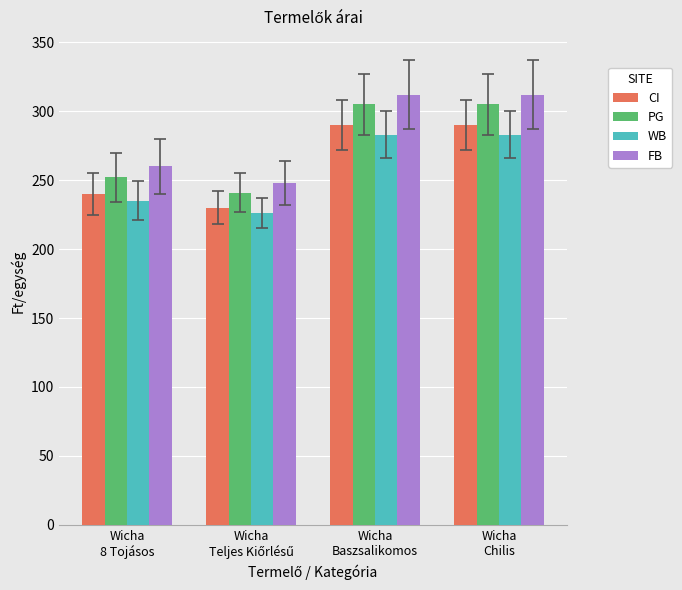

What is the maximum value for PG?

305